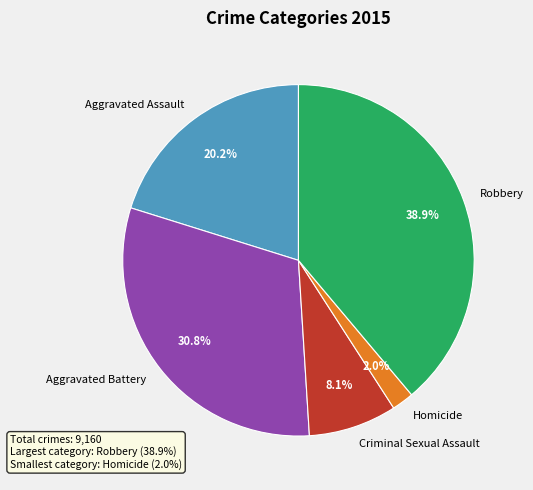

To the nearest percent, what percentage of the pie is Homicide?

2%